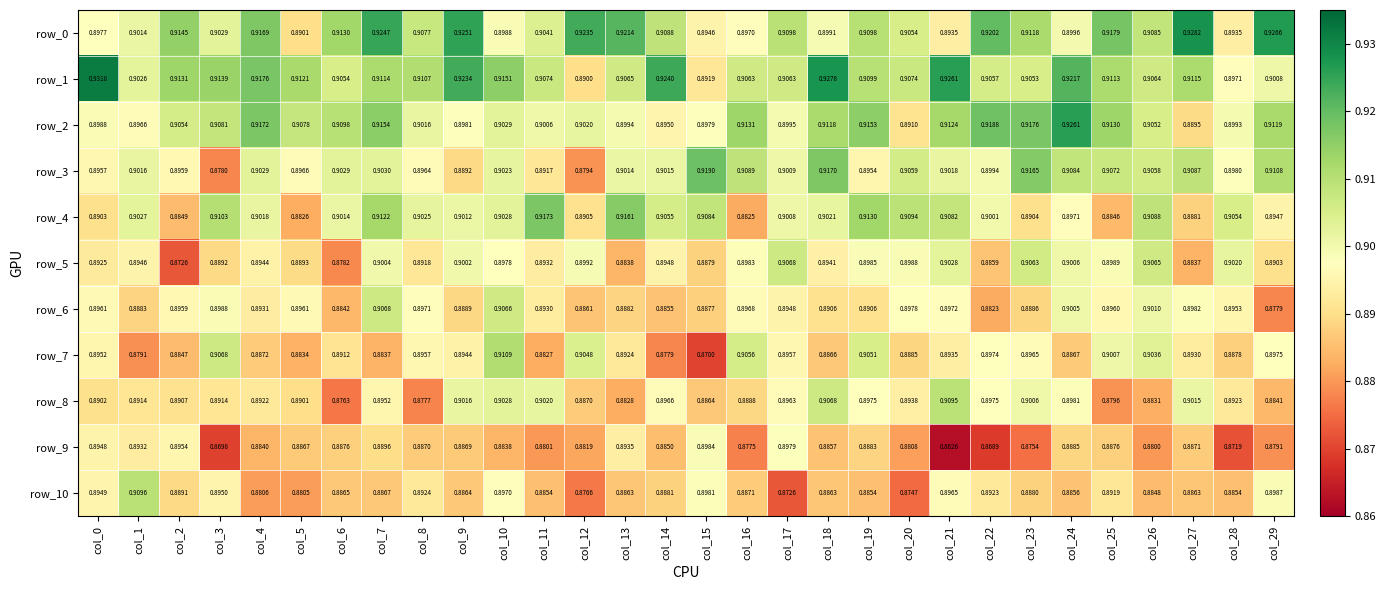

Is the value of row_6 at col_20 greater than the value of row_5 at col_29?

Yes